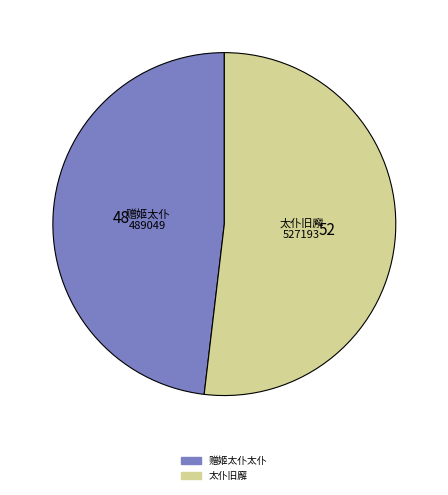

Is it true that 太仆旧廨 is 42% of the pie?

False